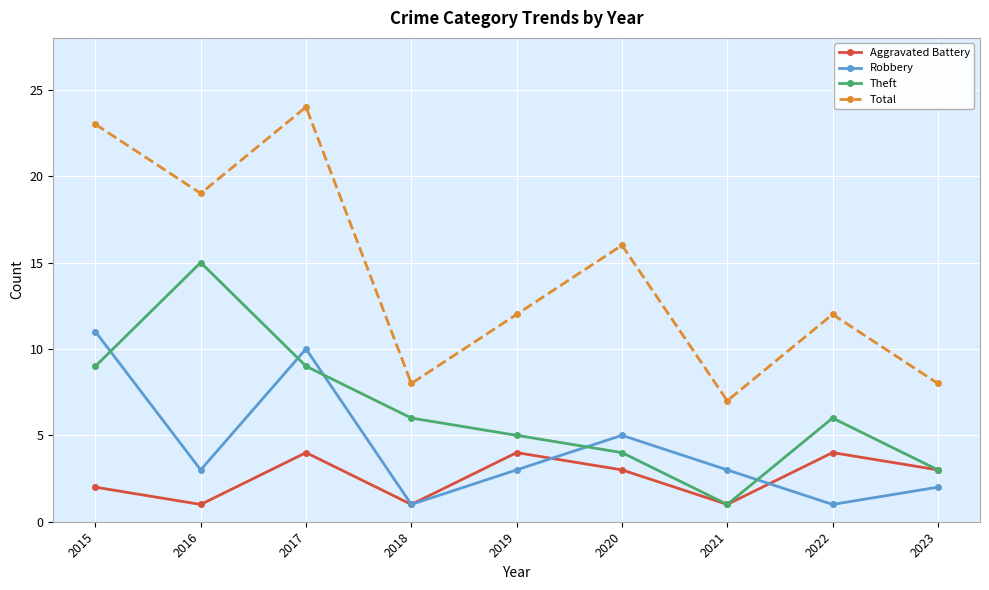

Where is the first local maximum for Aggravated Battery?

2017